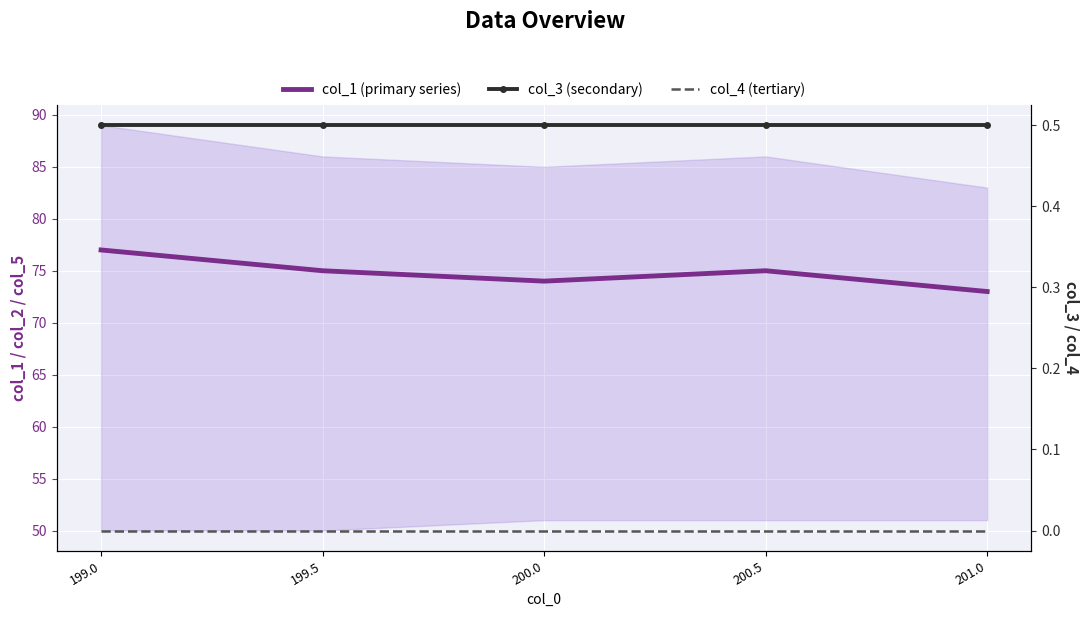

Reading left to right, transcribe all the data shown in this chart.

col_1 (primary series): 199.0=77.0	199.5=75.0	200.0=74.0	200.5=75.0	201.0=73.0
col_3 (secondary): 199.0=0.5	199.5=0.5	200.0=0.5	200.5=0.5	201.0=0.5
col_4 (tertiary): 199.0=0.0	199.5=0.0	200.0=0.0	200.5=0.0	201.0=0.0